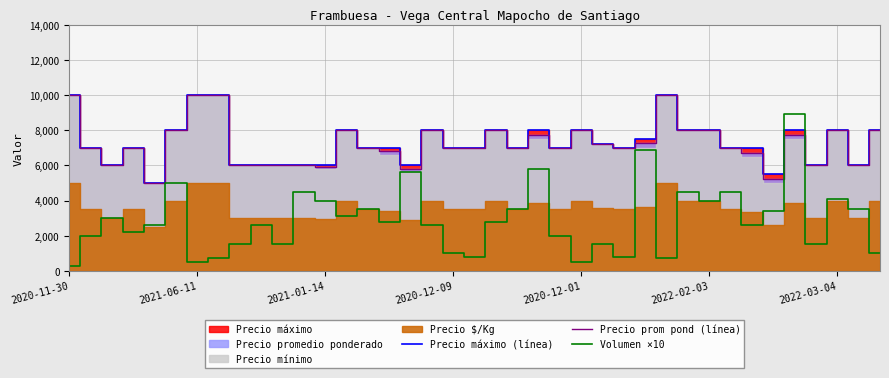

Count the number of categories in the chart.

39